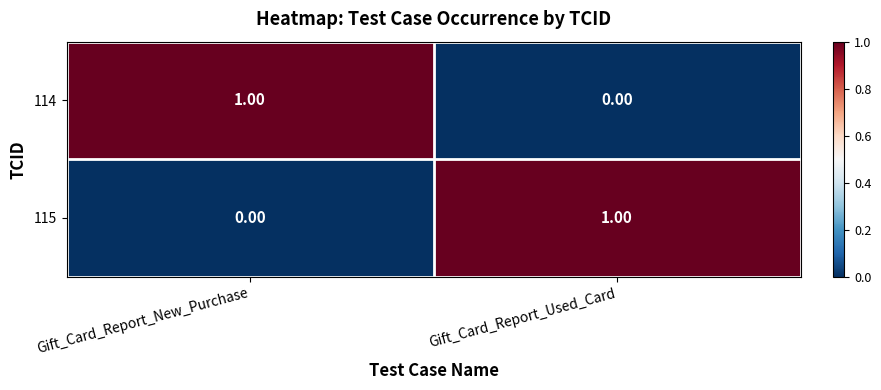

Count the number of data series in this chart.

2